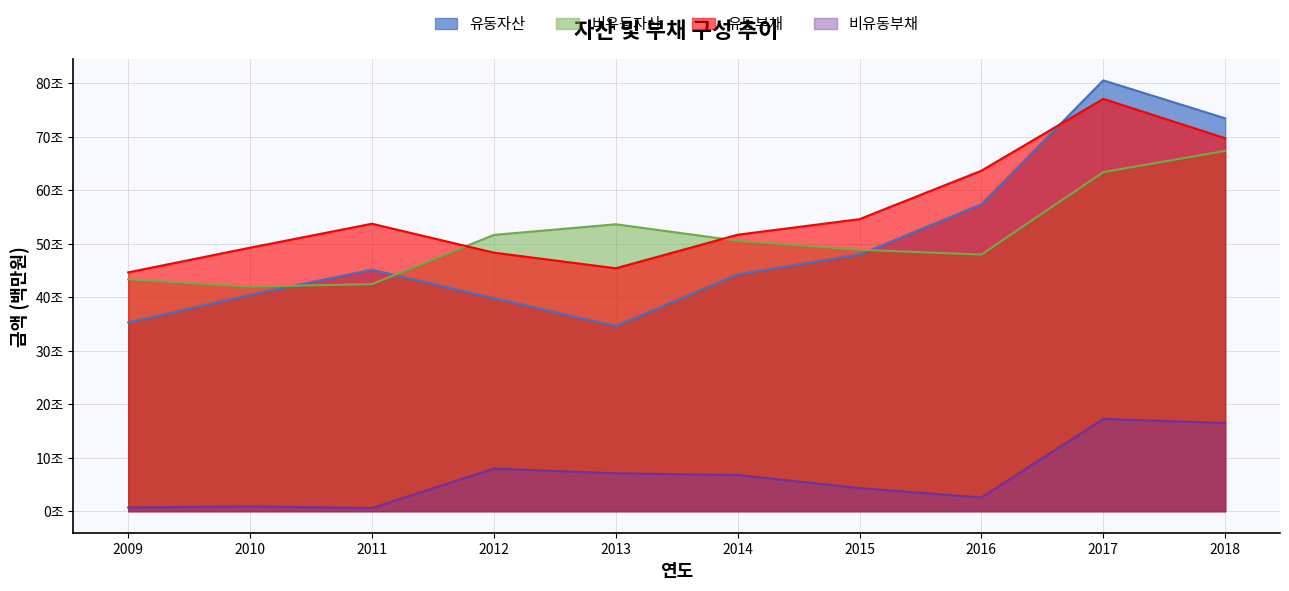

Which series has the largest total across all categories?

유동부채